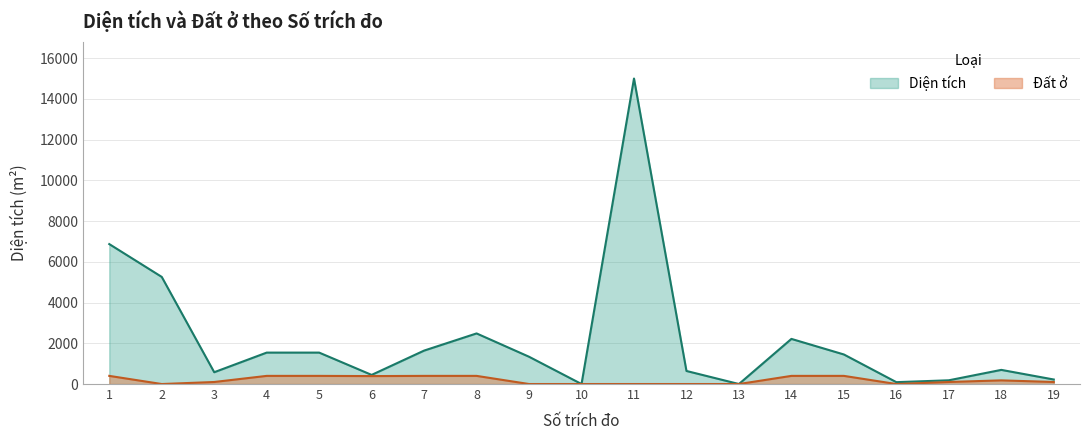

How many interior local valleys does the Diện tích series have?

5